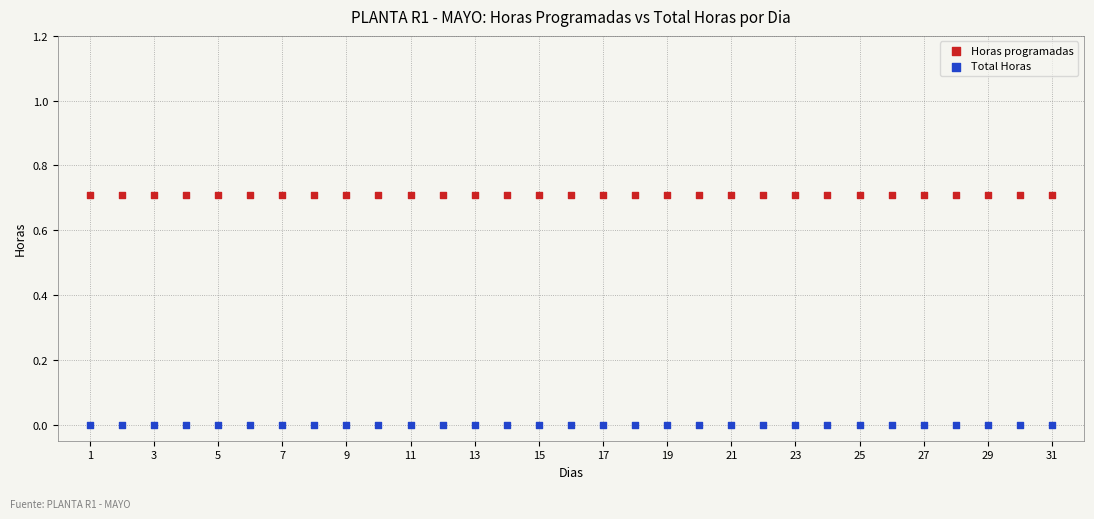

Which series contains the lowest Y value?

Total Horas